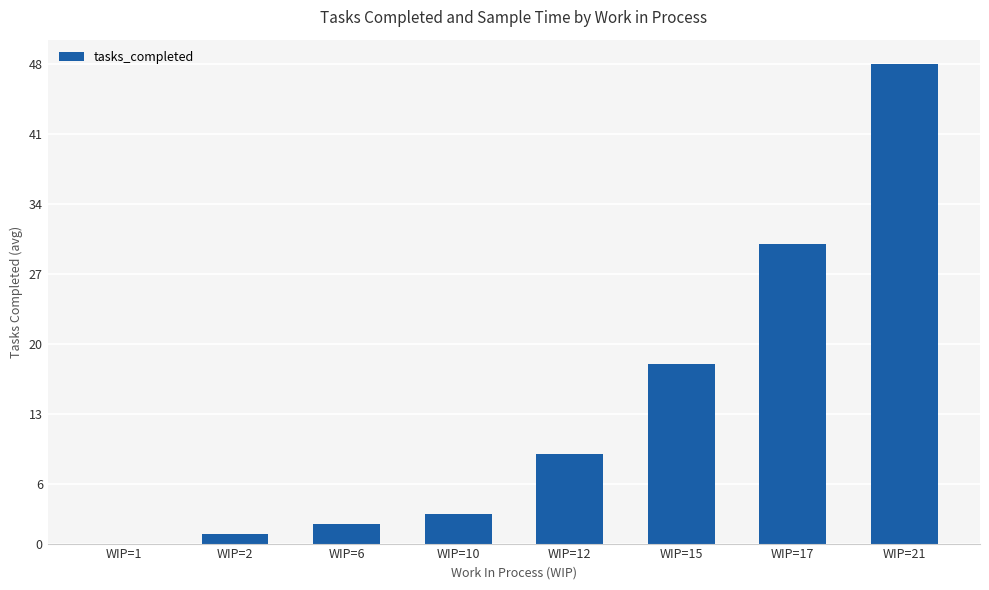

What is the approximate value at WIP=17?

30